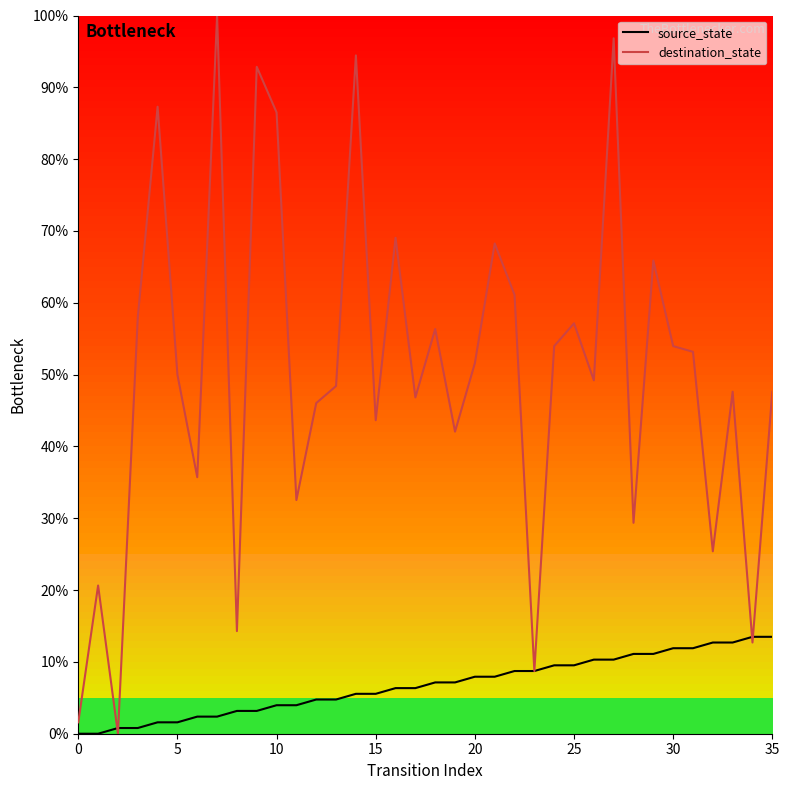

Reading right to left, transcribe all the data shown in this chart.

source_state: 13.5	13.5	12.7	12.7	11.9	11.9	11.1	11.1	10.3	10.3	9.5	9.5	8.7	8.7	7.9	7.9	7.1	7.1	6.3	6.3	5.6	5.6	4.8	4.8	4.0	4.0	3.2	3.2	2.4	2.4	1.6	1.6	0.8	0.8	0.0	0.0
destination_state: 47.6	12.7	47.6	25.4	53.2	54.0	65.9	29.4	96.8	49.2	57.1	54.0	8.7	61.1	68.3	51.6	42.1	56.3	46.8	69.0	43.7	94.4	48.4	46.0	32.5	86.5	92.9	14.3	100.0	35.7	50.0	87.3	57.9	0.0	20.6	1.6